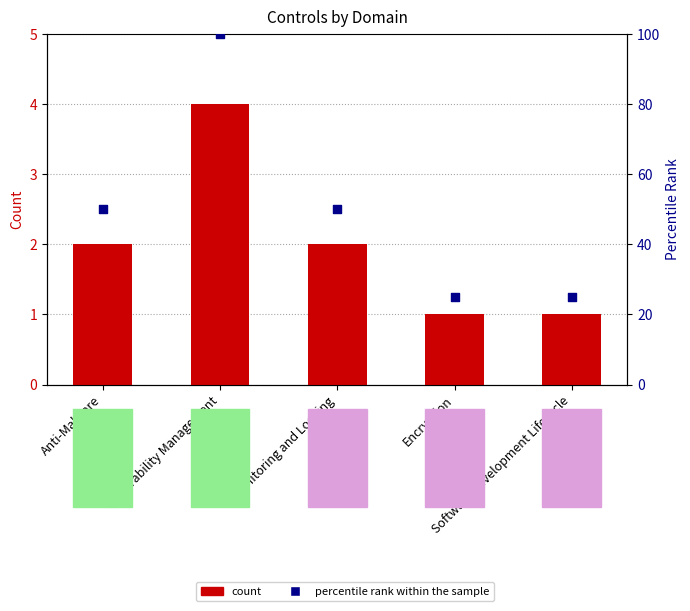

At how many categories does at least one series exceed 99?

1